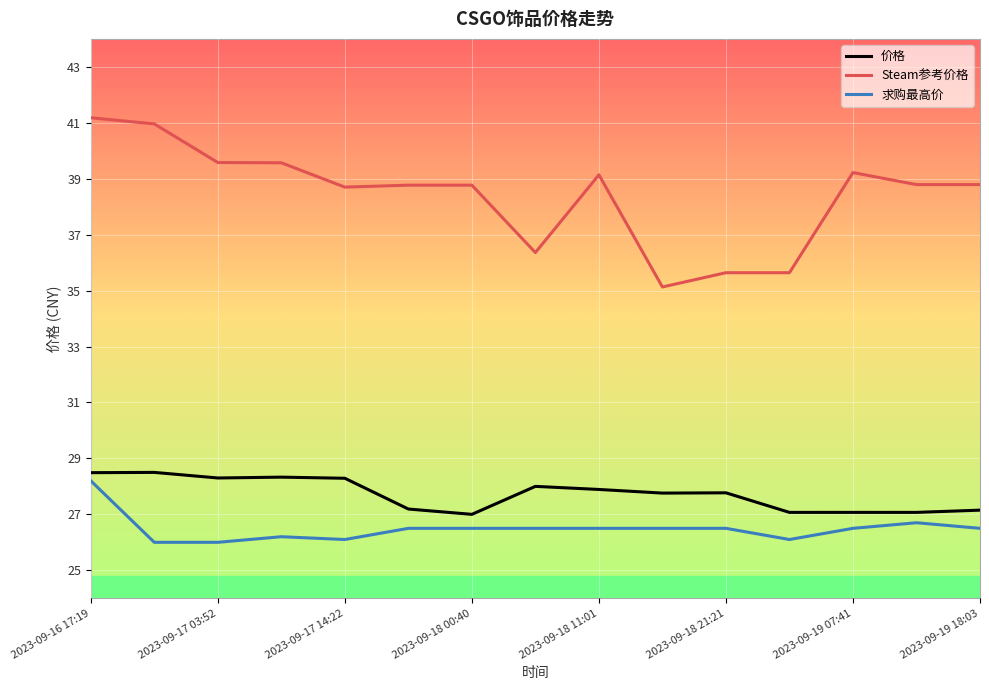

Rank the series by their maximum value, from lowest to highest.

求购最高价, 价格, Steam参考价格